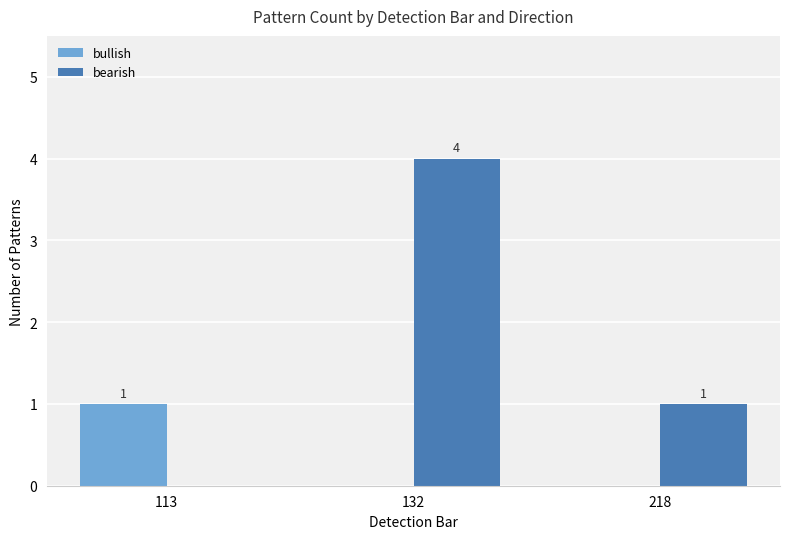

Is the value of bullish at 132 greater than the value of bearish at 218?

No